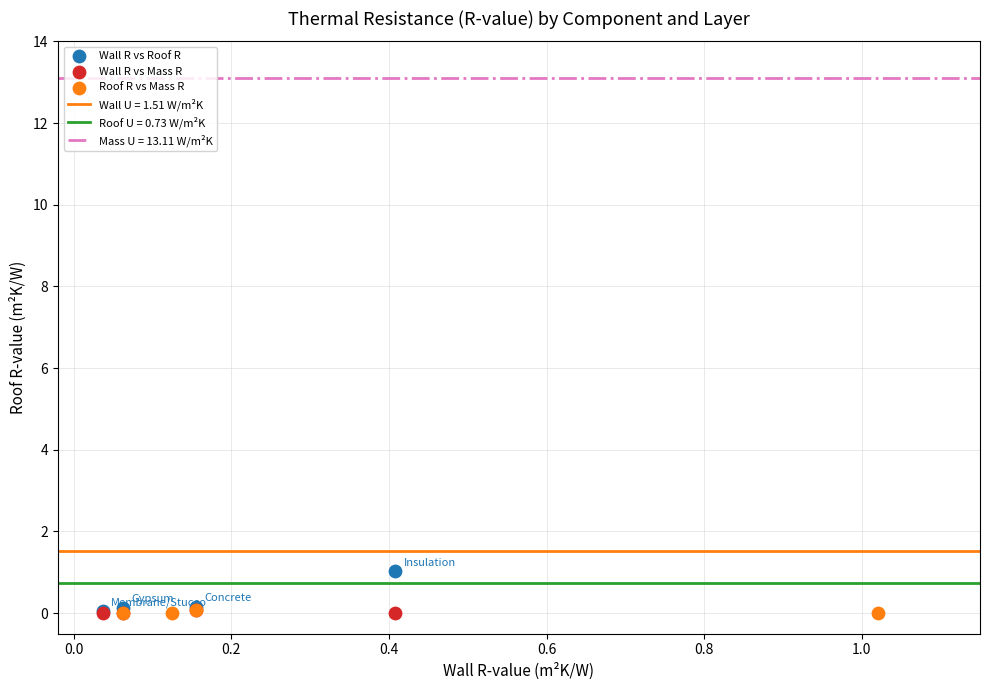

Which series reaches the maximum Y coordinate?

Wall R vs Roof R